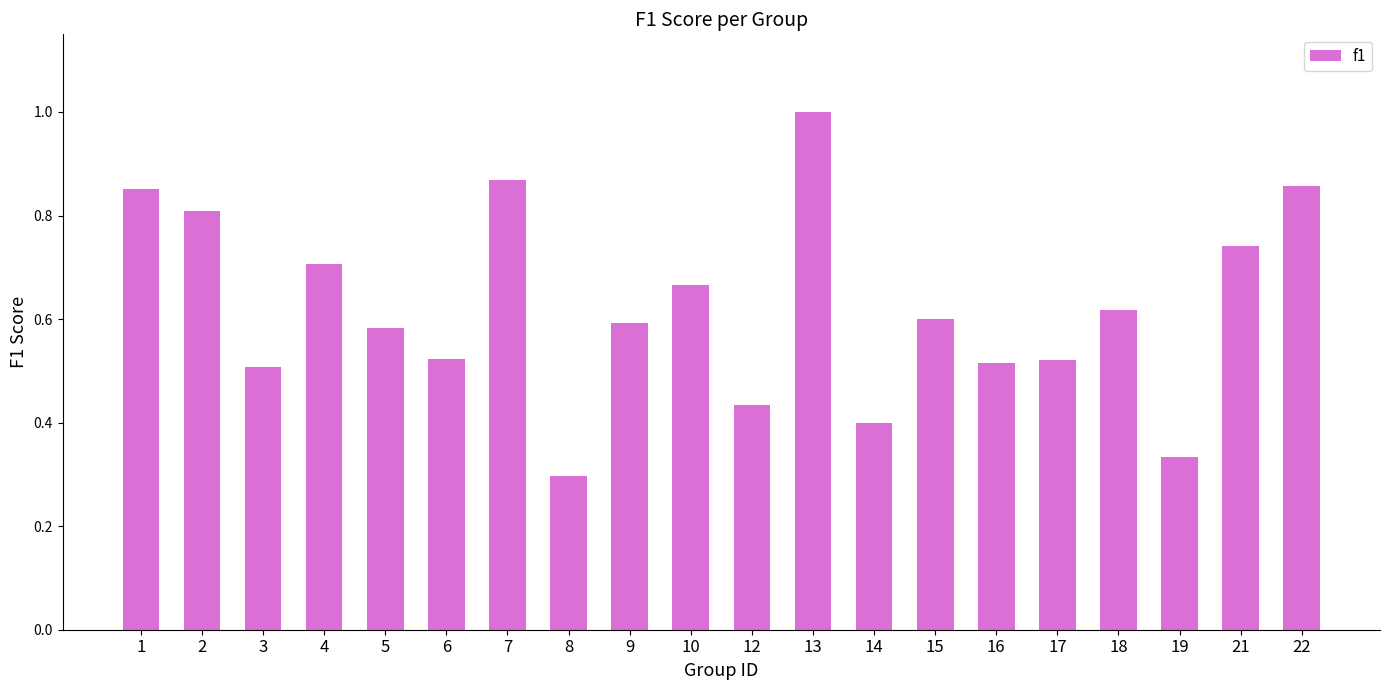

Which category has the lowest value across all series?

8